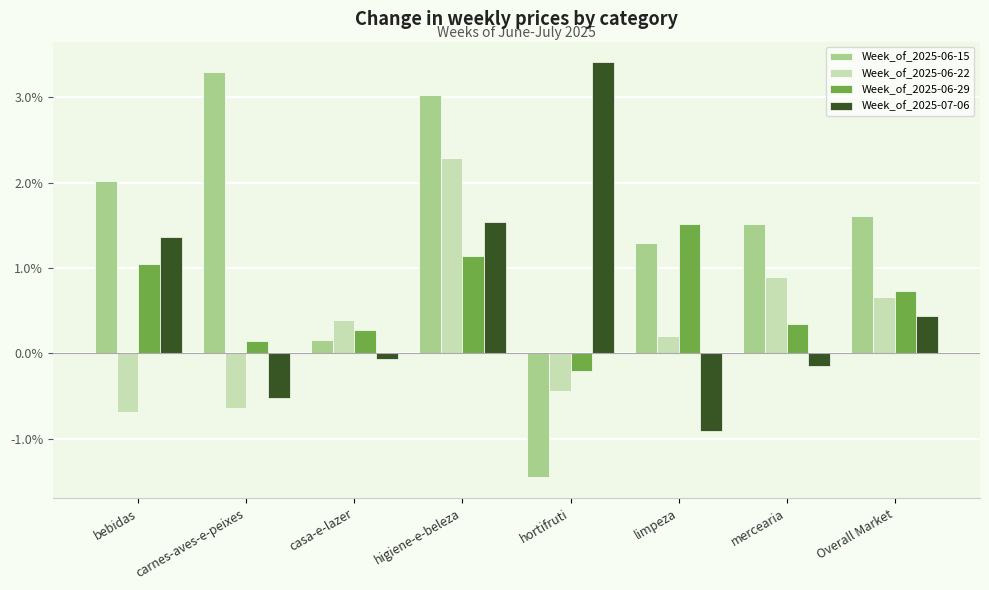

What is the label of the 5th bar from the left?

hortifruti